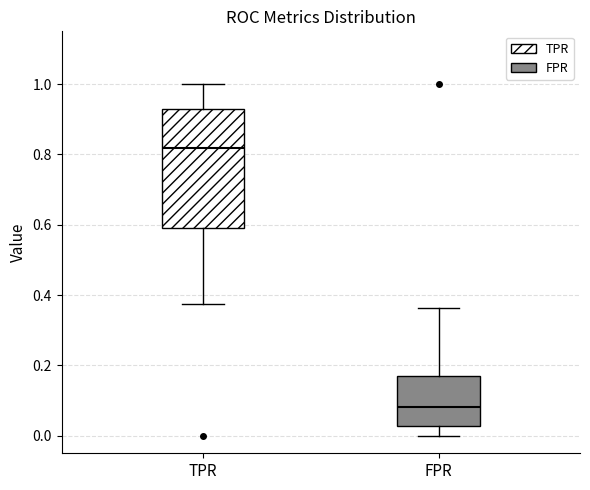

Reading left to right, read every box against the y-axis: the position of its median line, the range the box covers, and the ends of its whiskers. The values are not printed on the chart, so give them approximately, as read against the axis.

TPR: median 0.82, box 0.60 to 0.92, whiskers 0.38 to 1.00
FPR: median 0.08, box 0.02 to 0.18, whiskers 0.00 to 0.36